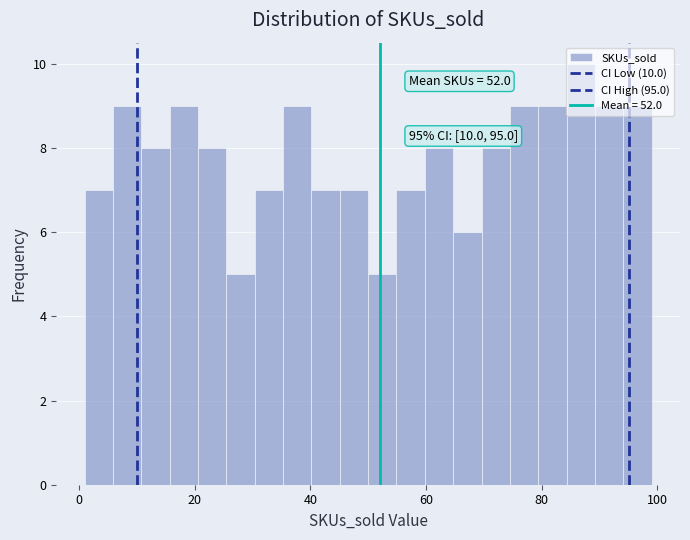

Read against the x-axis, roughly where is the centre of the tallest bar?

86